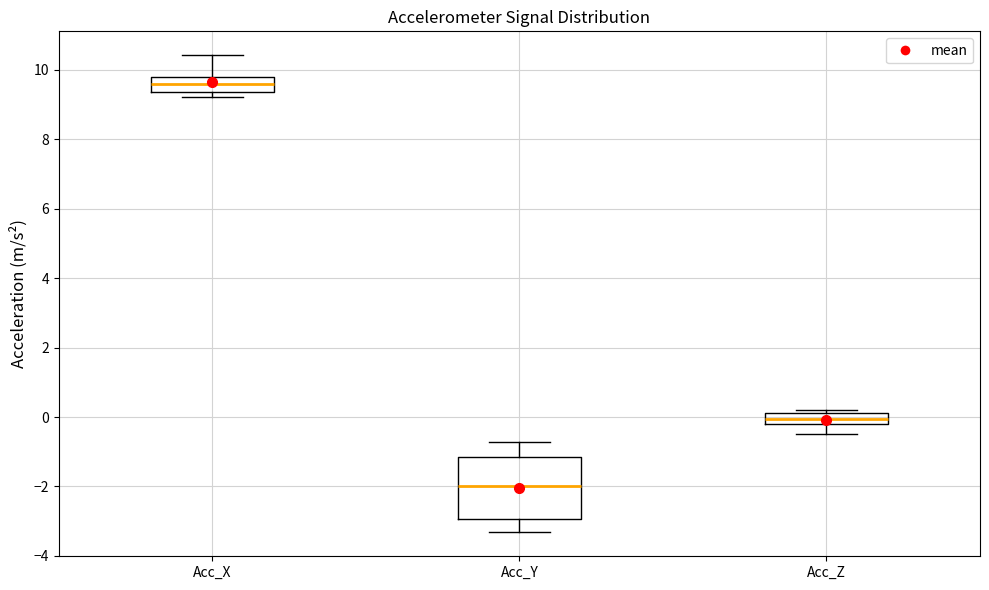

Comparing the boxes themselves (not the whiskers), which one is the tallest?

Acc_Y